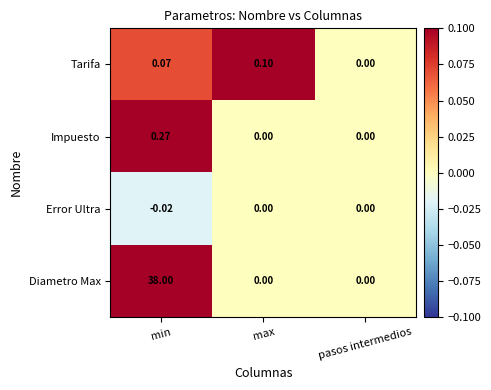

Rank the series by their maximum value, from lowest to highest.

Error Ultra, Tarifa, Impuesto, Diametro Max